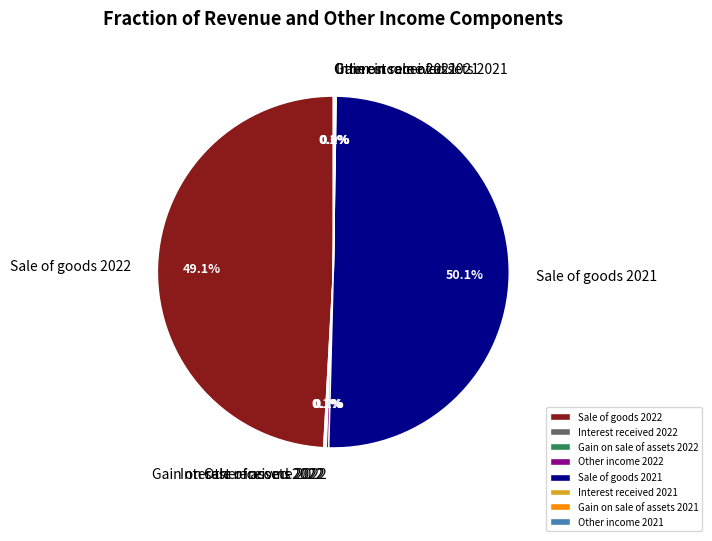

Which slice is the largest?

Sale of goods 2021